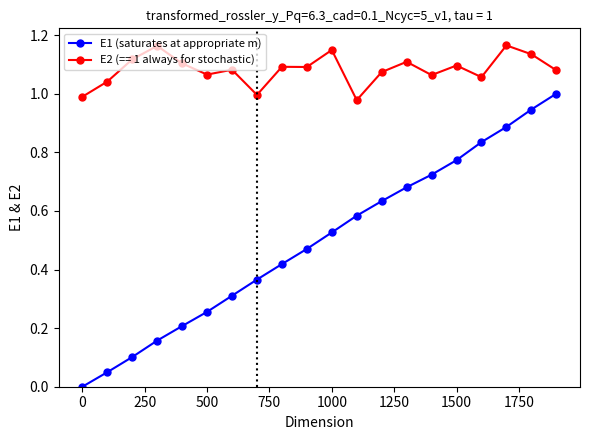

What is the sum of all E1 (saturates at appropriate m) values?

9.9